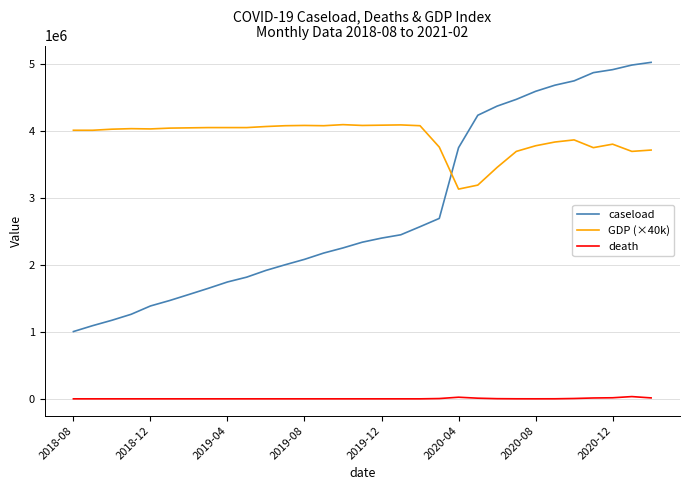

Which series has the largest range (max minus min)?

caseload